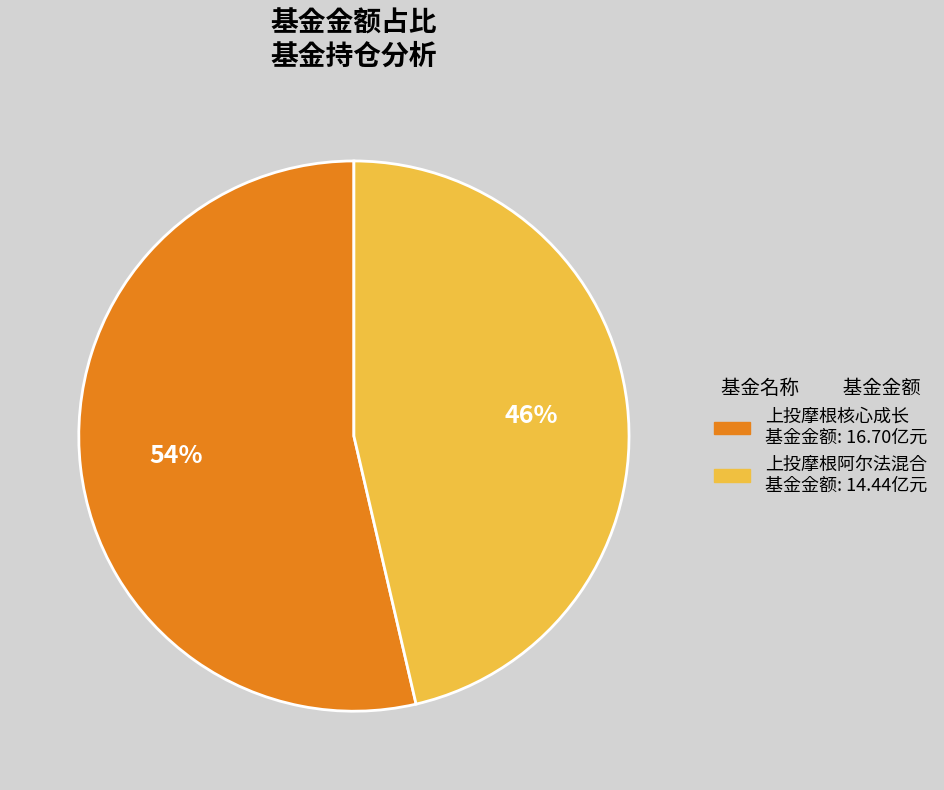

The 上投摩根阿尔法混合 slice represents 46% of the pie. True or false?

True